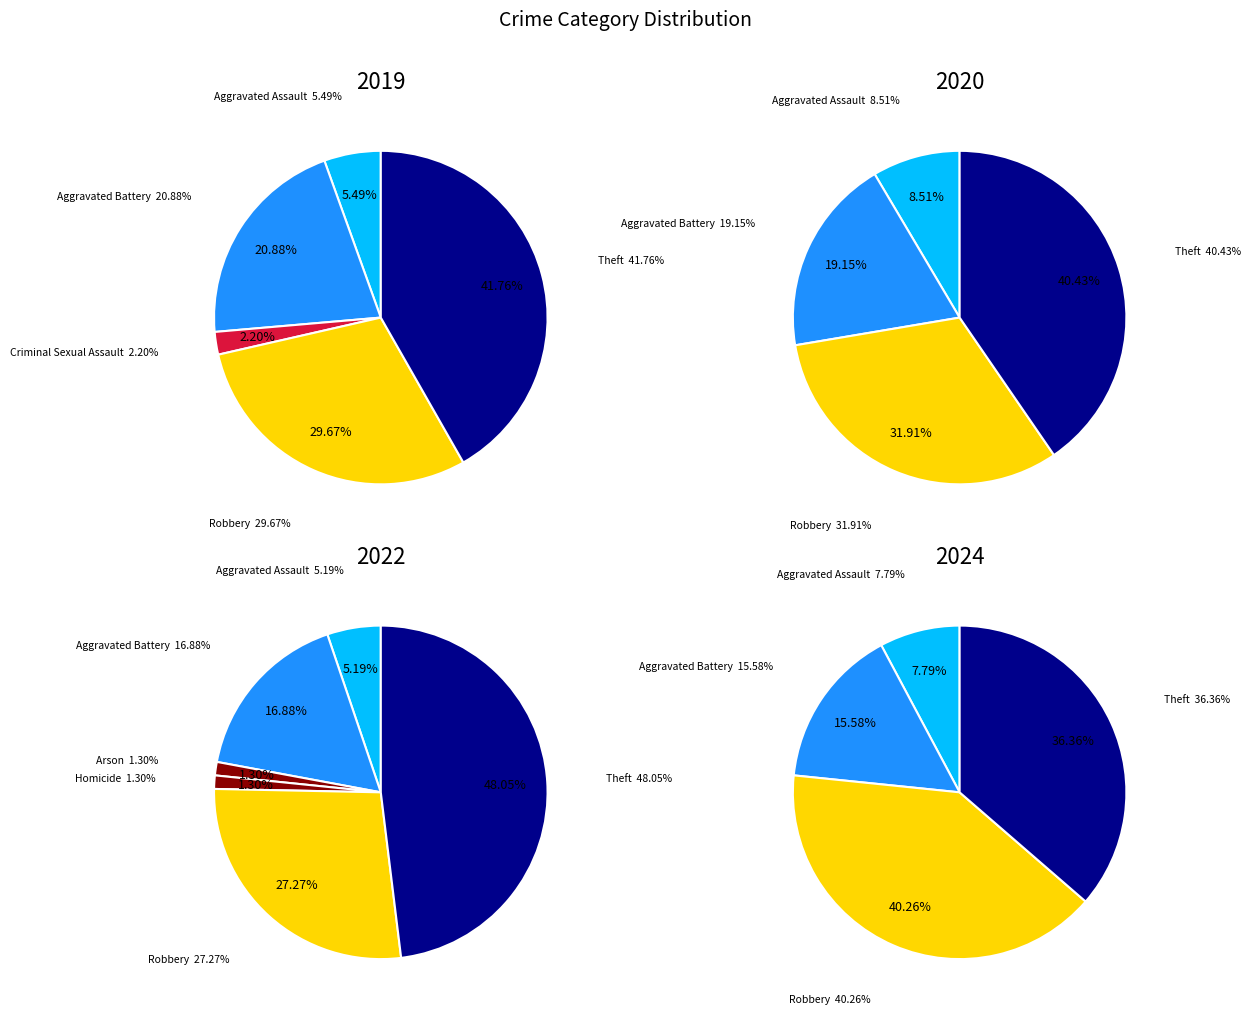

Which has a higher value, Arson or Aggravated Assault?

Aggravated Assault